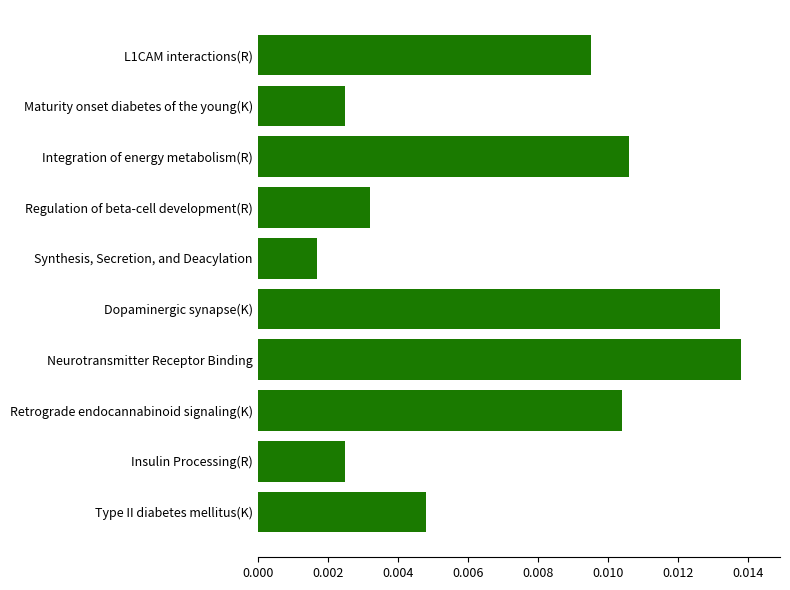

At which category does the chart reach its minimum across all series?

Synthesis, Secretion, and Deacylation